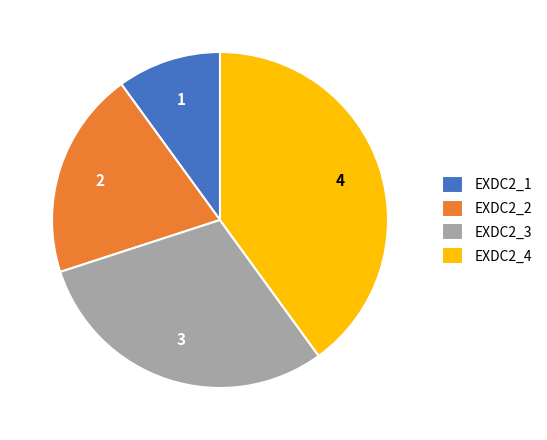

Which category has the biggest portion of the pie?

EXDC2_4